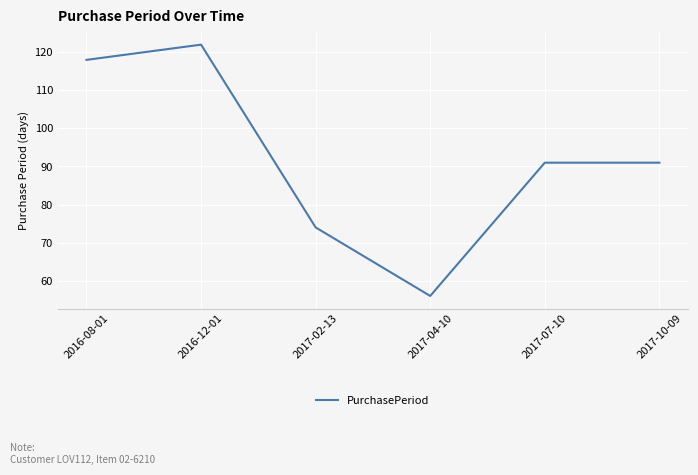

What is the greatest value displayed?

122